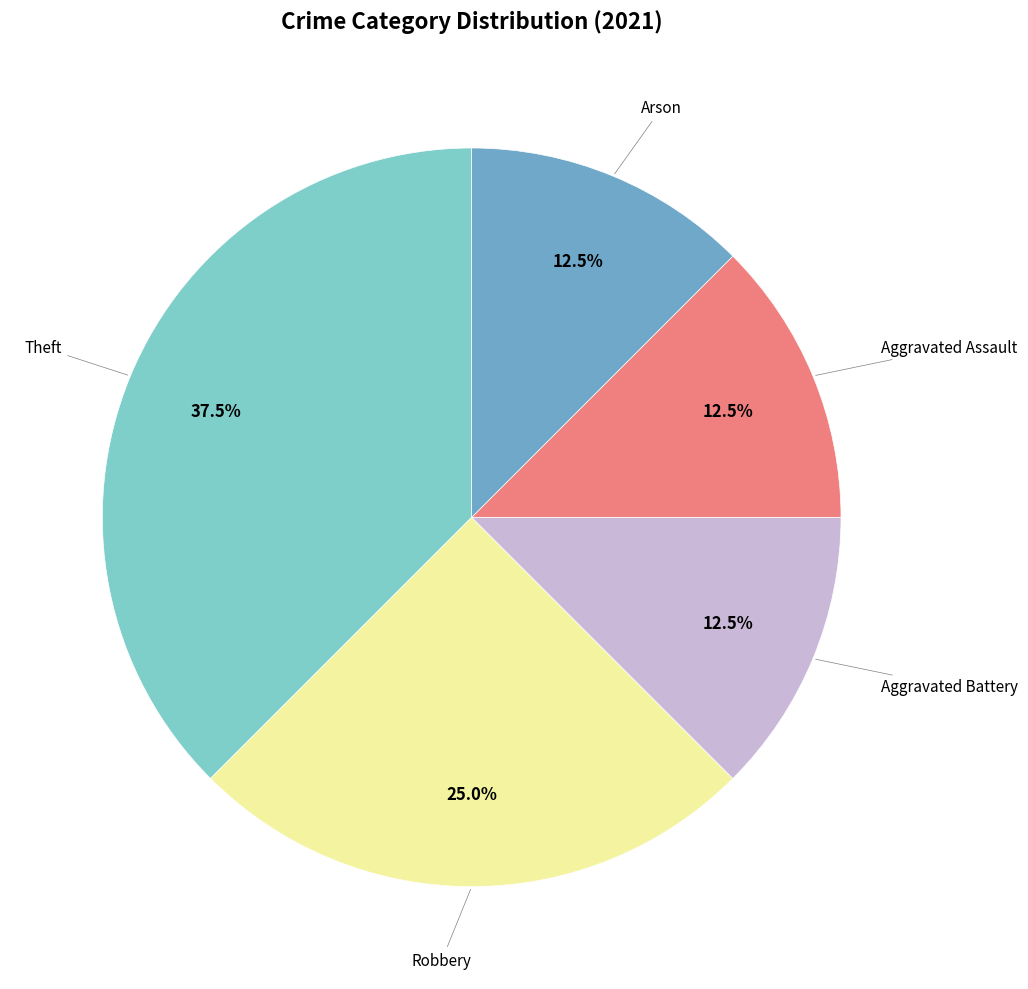

Is there a majority slice in this chart?

No